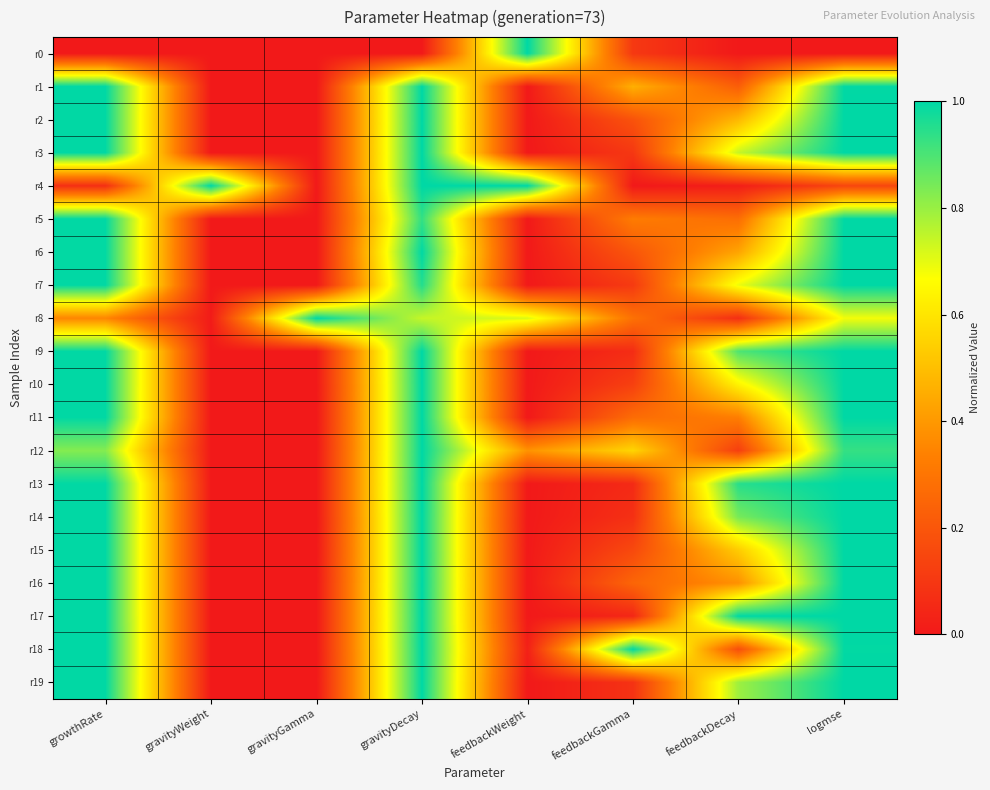

Between logmse and gravityWeight, which is larger?

logmse